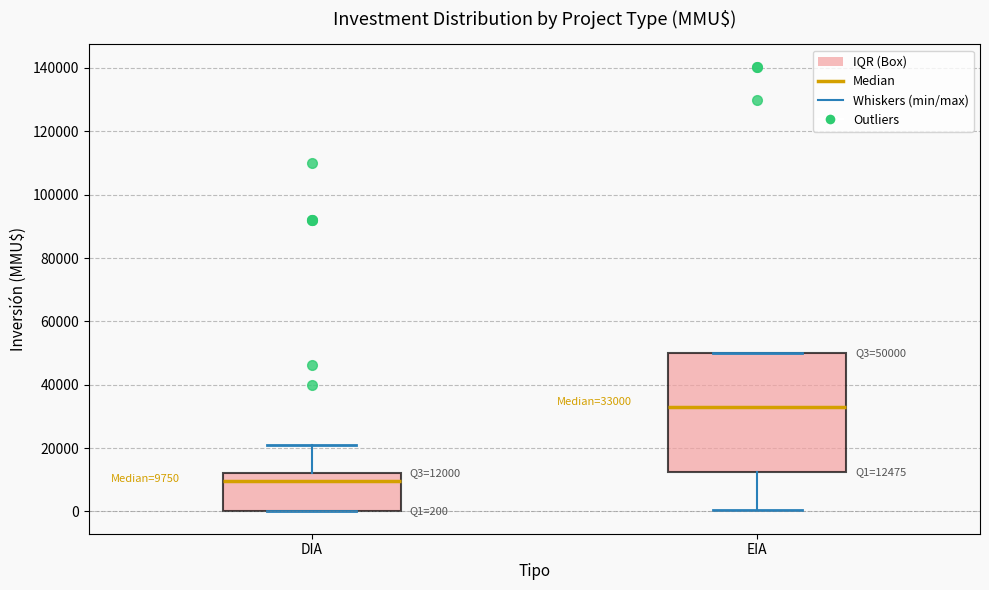

Which box has the lowest median line?

DIA